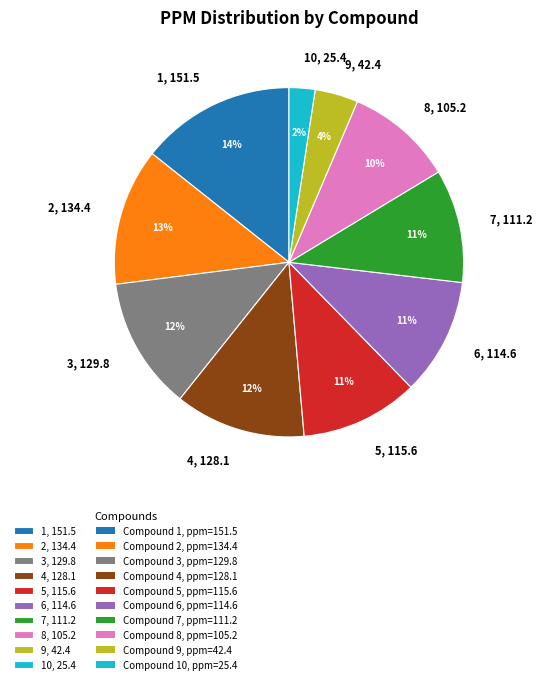

Which category has the smallest portion of the pie?

10, 25.4